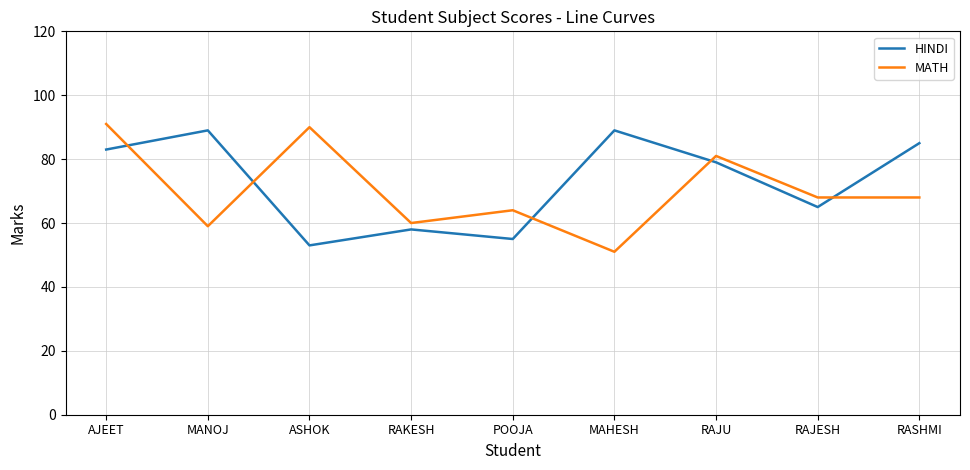

What is the highest value of the MATH series?

91